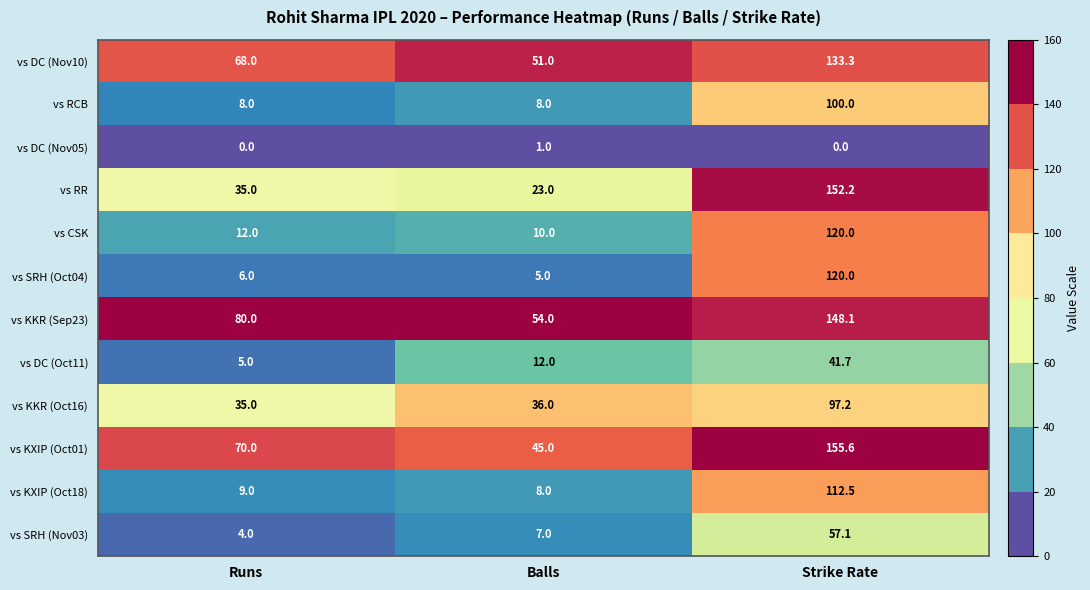

At which category does the chart reach its peak across all series?

Strike Rate